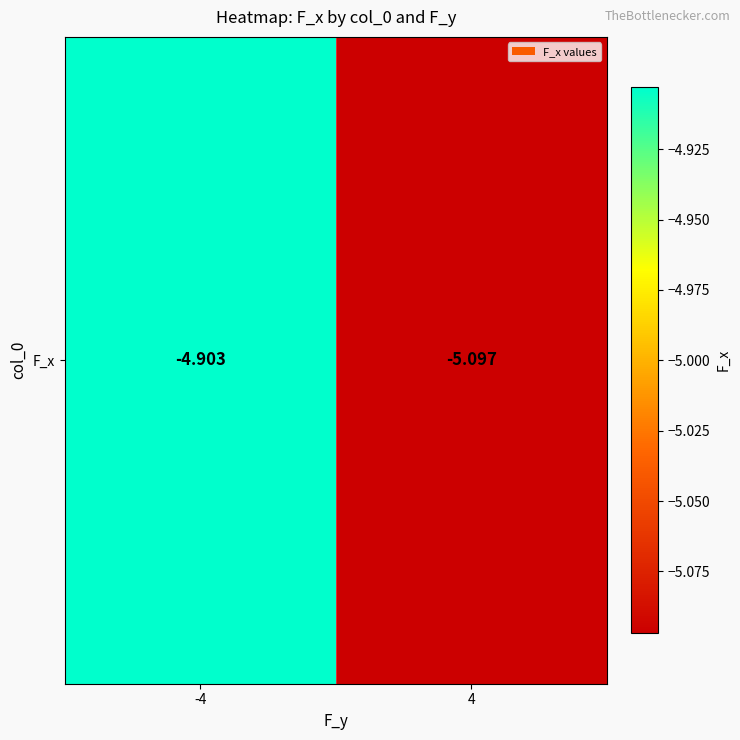

Read the value at 4.

-5.1